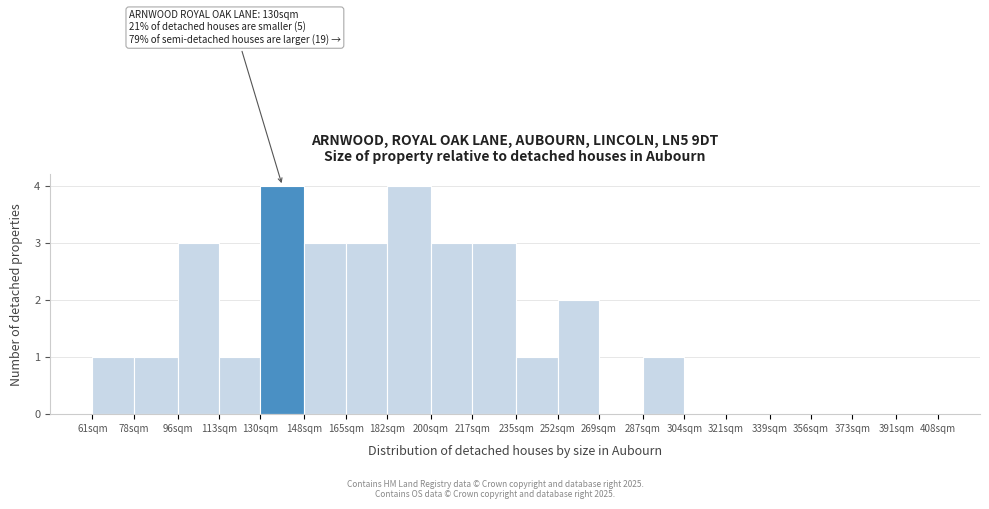

Reading left to right, extract all data points from this chart.

61sqm=1	78sqm=1	96sqm=3	113sqm=1	130sqm=4	148sqm=3	165sqm=3	182sqm=4	200sqm=3	217sqm=3	235sqm=1	252sqm=2	269sqm=0	287sqm=1	304sqm=0	321sqm=0	339sqm=0	356sqm=0	373sqm=0	391sqm=0